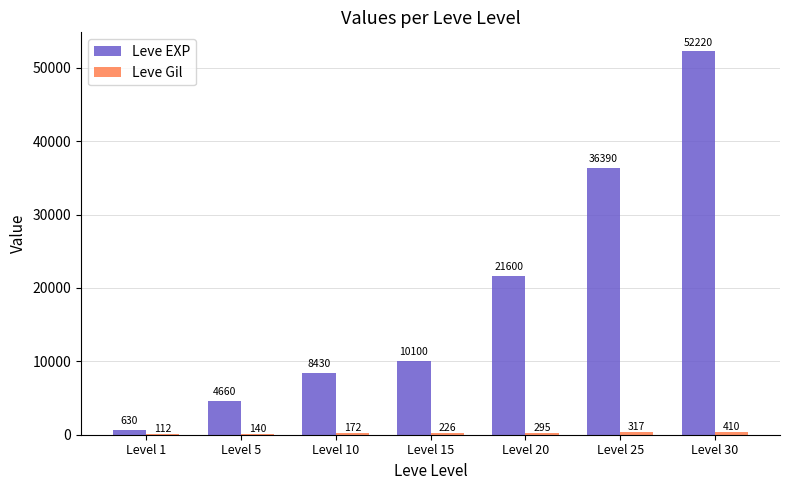

True or false: Leve EXP has a value of 2699 at Level 5.

False